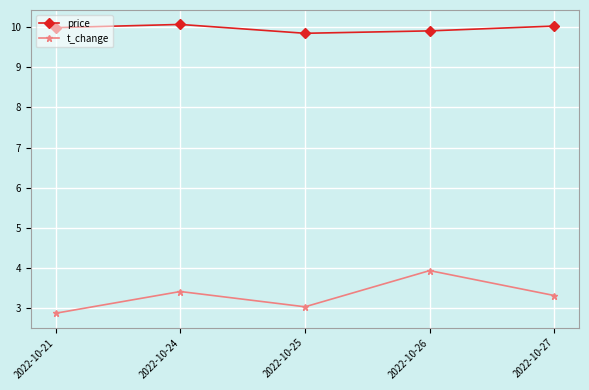

What is the sum of the price values at 2022-10-24 and 2022-10-21?

20.0